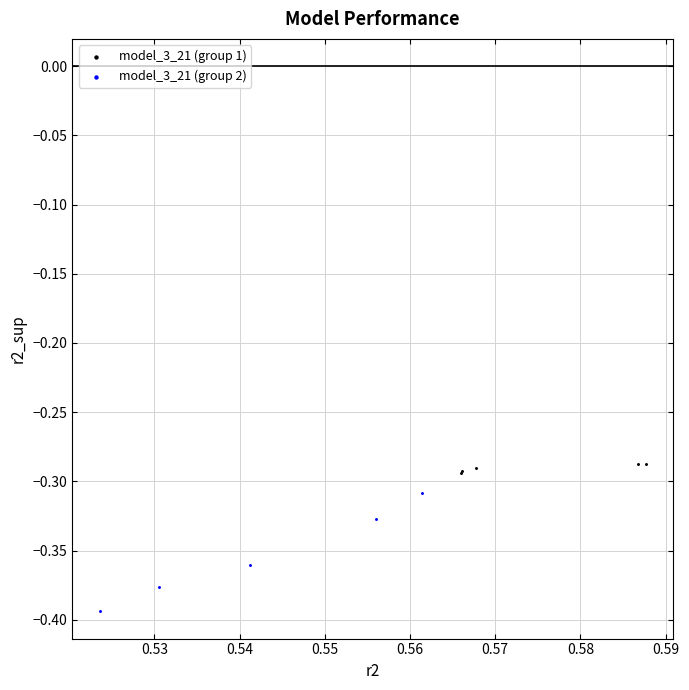

Which series has the widest spread of Y values?

model_3_21 (group 2)